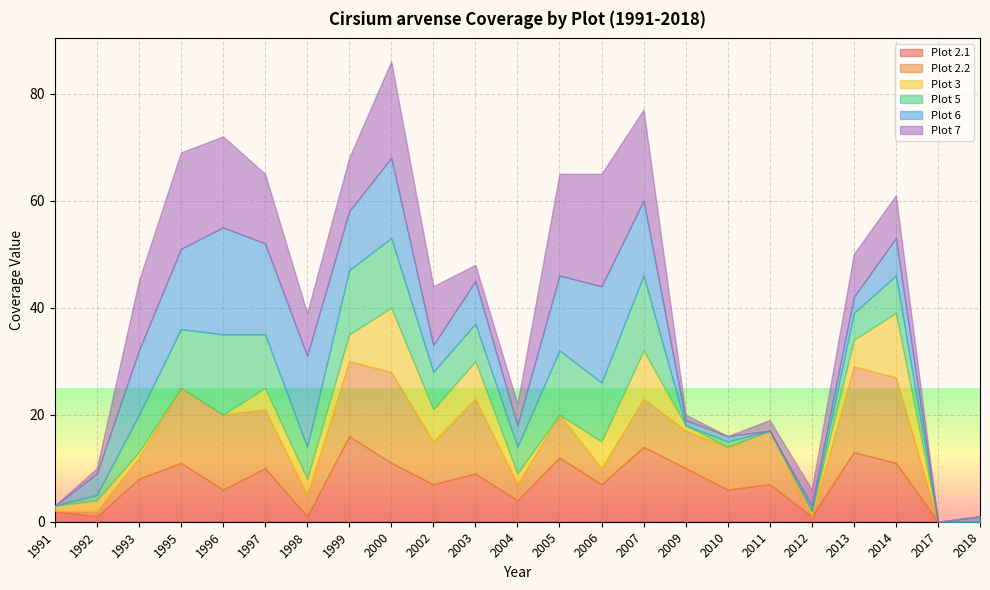

Is the value of Plot 2.2 at 2017 greater than the value of Plot 6 at 1993?

No